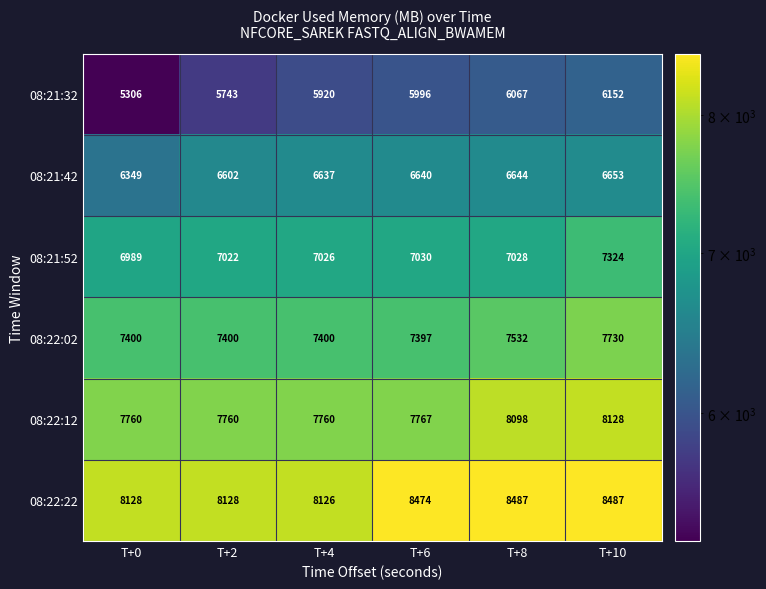

At T+8, list the series in order from largest to smallest.

08:22:22, 08:22:12, 08:22:02, 08:21:52, 08:21:42, 08:21:32